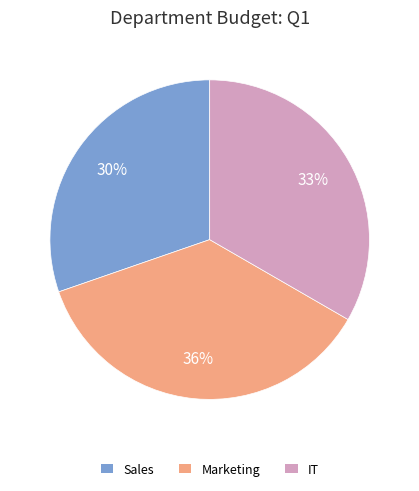

Is there a majority slice in this chart?

No